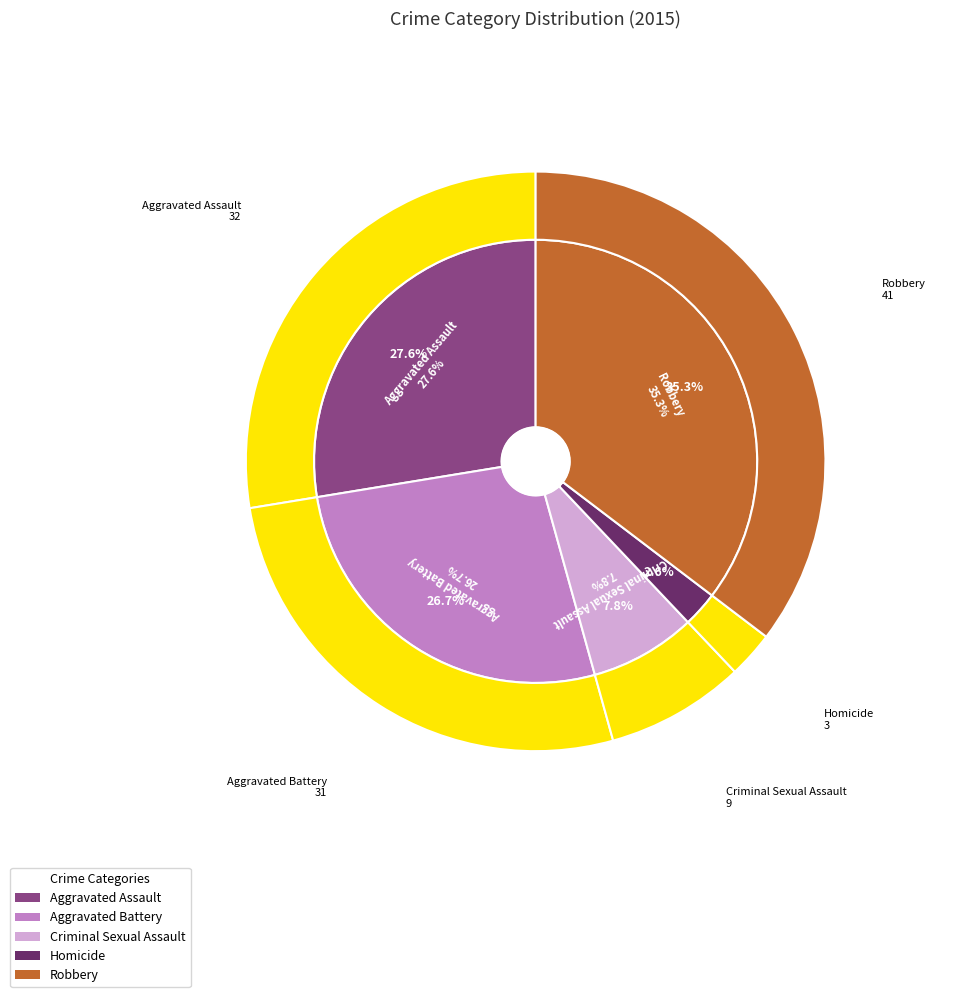

Rank the categories by value from lowest to highest.

Homicide, Criminal Sexual Assault, Aggravated Battery, Aggravated Assault, Robbery